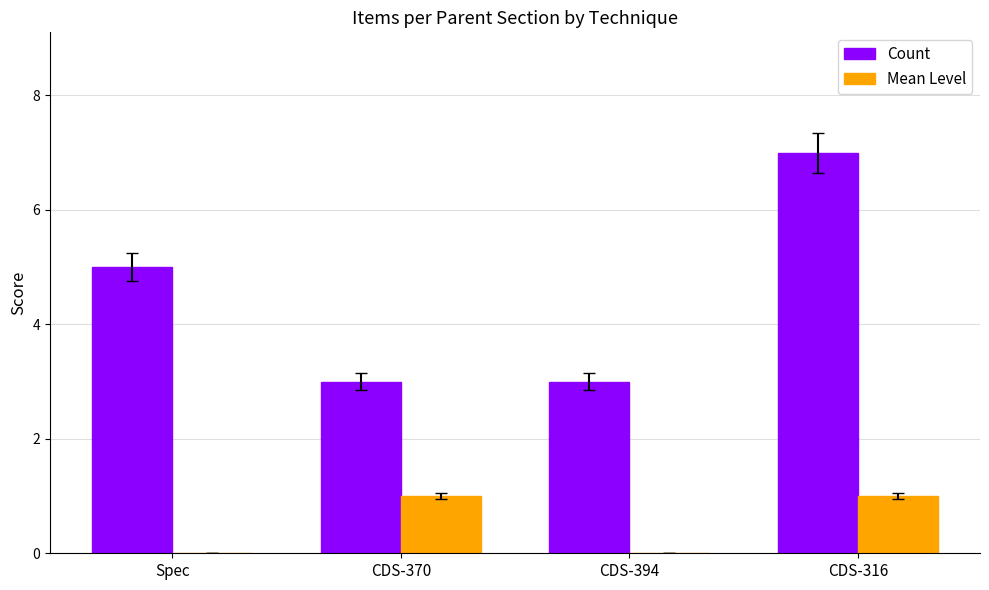

The value of Count at CDS-394 is 3. True or false?

True